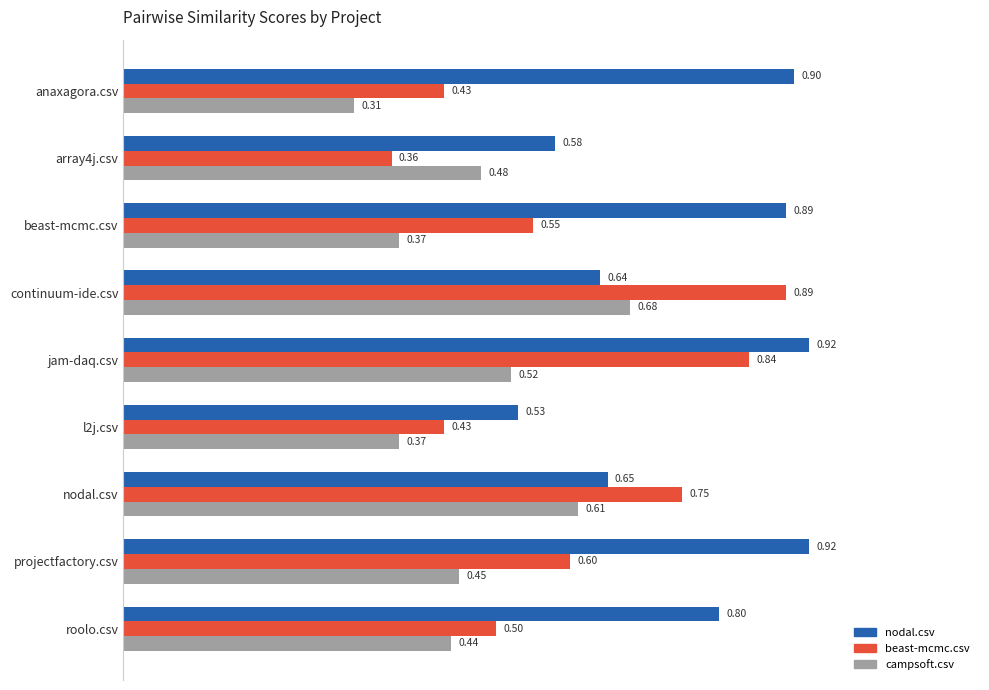

List the series in order of their overall mean, highest first.

nodal.csv, beast-mcmc.csv, campsoft.csv